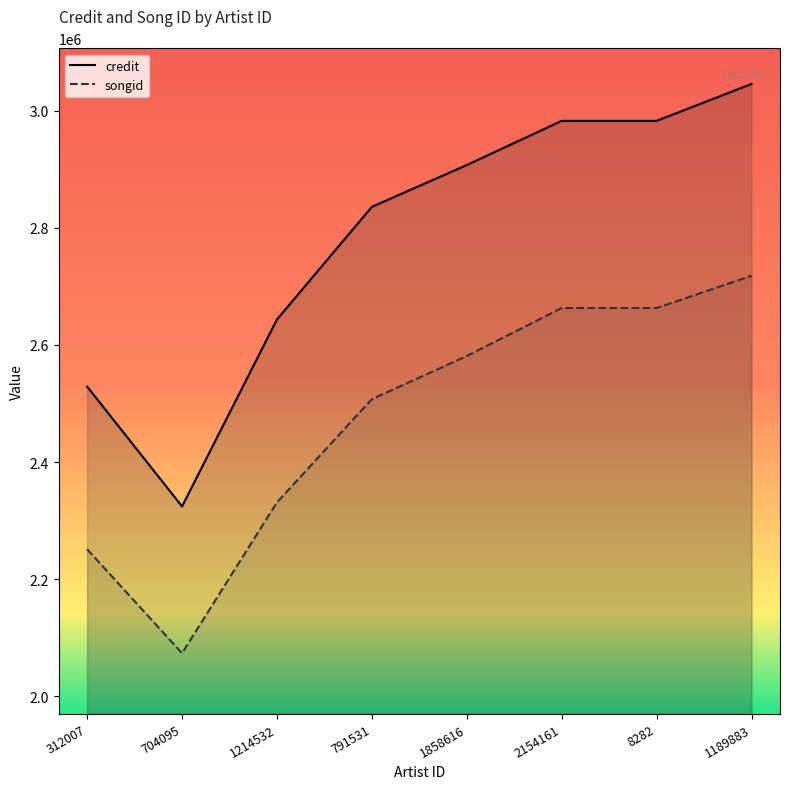

The value of songid at 704095 is 2073561. True or false?

True